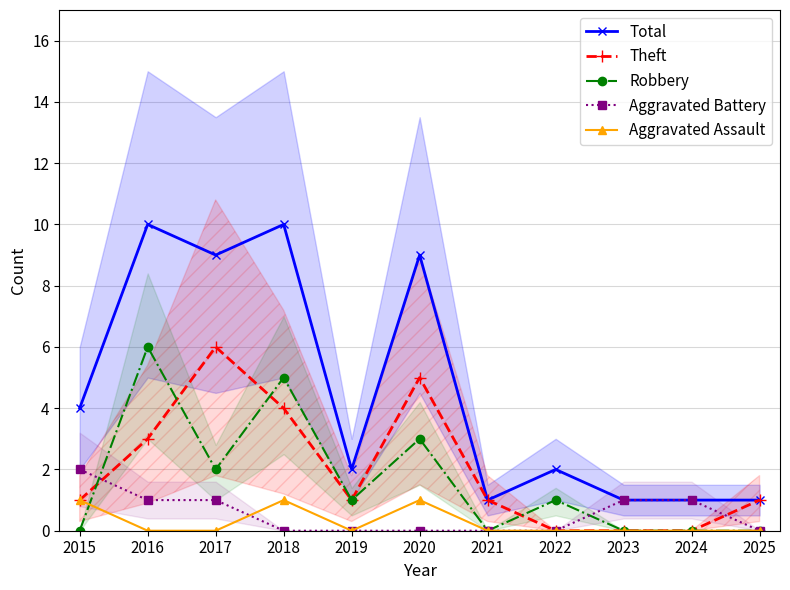

True or false: Aggravated Battery has more than 2 points higher than both neighbors.

False